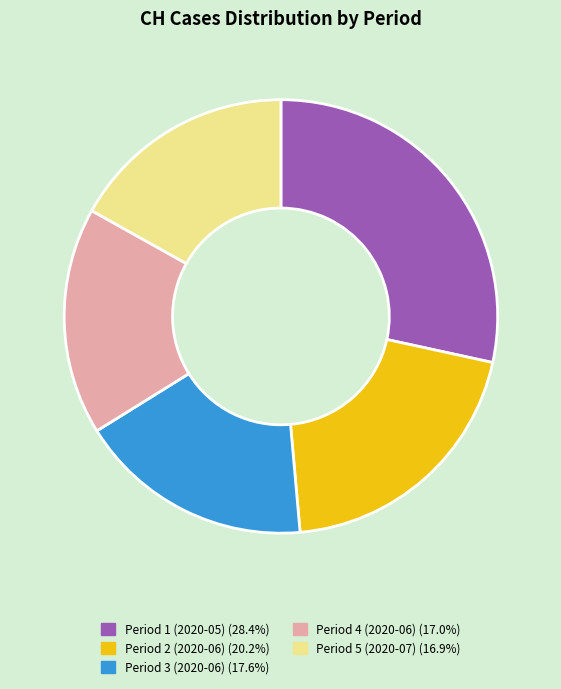

Is there a majority slice in this chart?

No